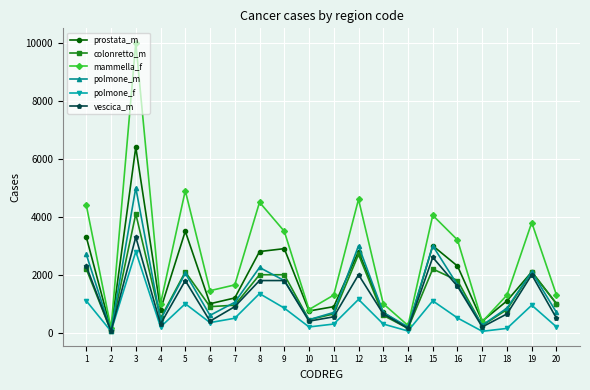

How many series are shown in this chart?

6